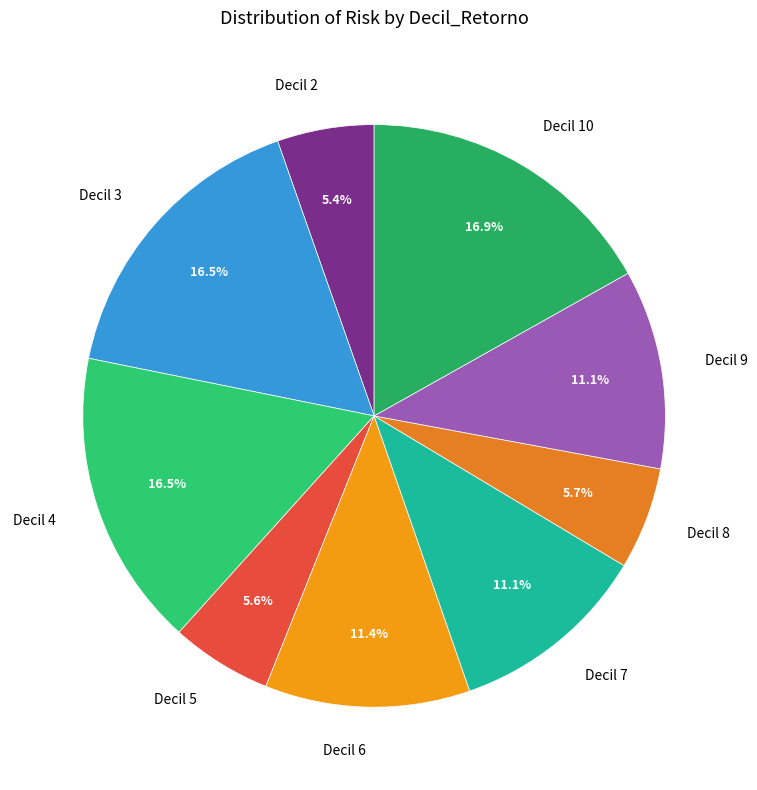

What is the ratio of the value at Decil 2 to the value at Decil 6?

0.5